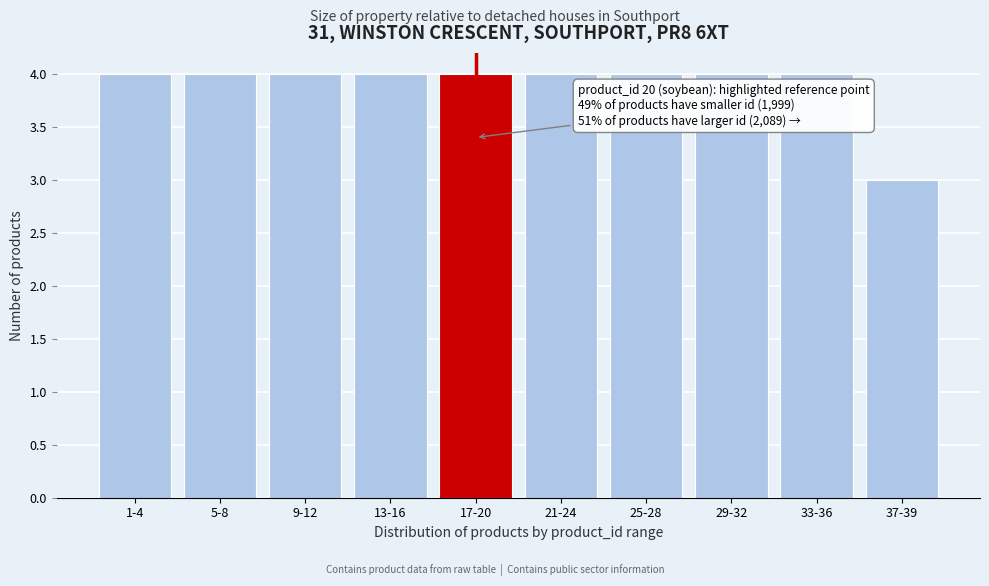

Reading right to left, list all the values displayed in this chart.

3	4	4	4	4	4	4	4	4	4